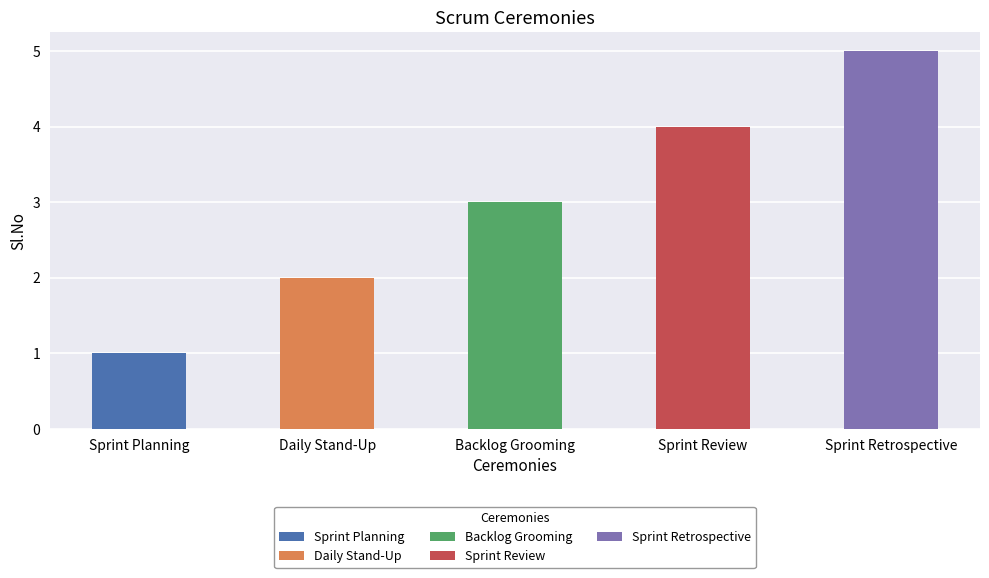

Reading right to left, list all the values displayed in this chart.

Sprint Retrospective=5	Sprint Review=4	Backlog Grooming=3	Daily Stand-Up=2	Sprint Planning=1